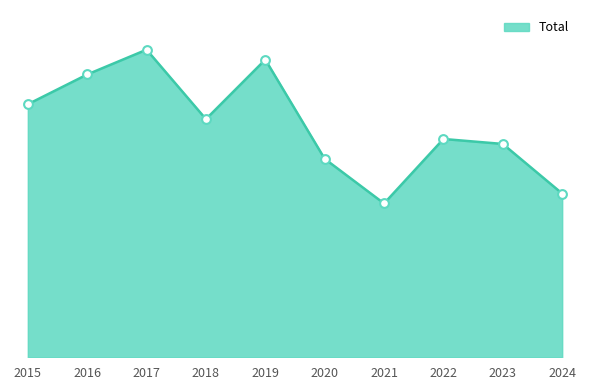

What is the change in value from 2016 to 2020?

-17